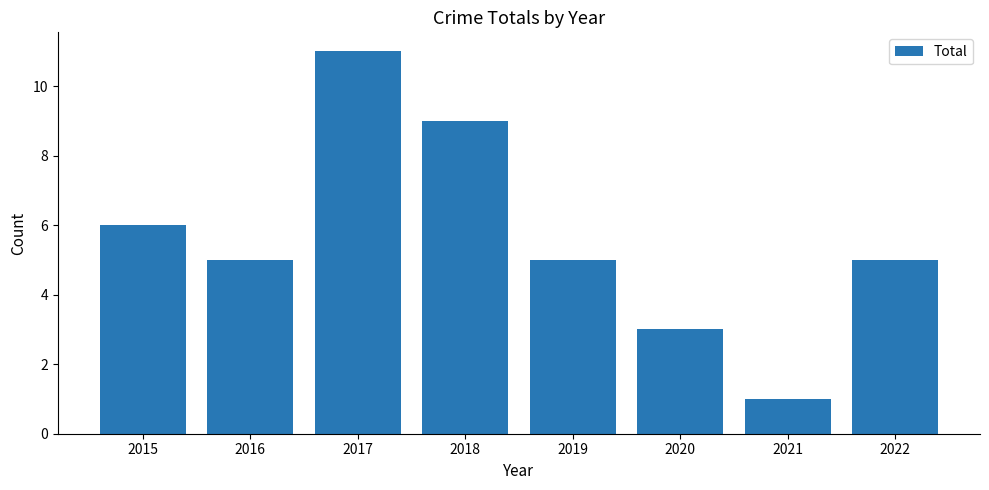

The chart shows a value of 3 at 2020. True or false?

True